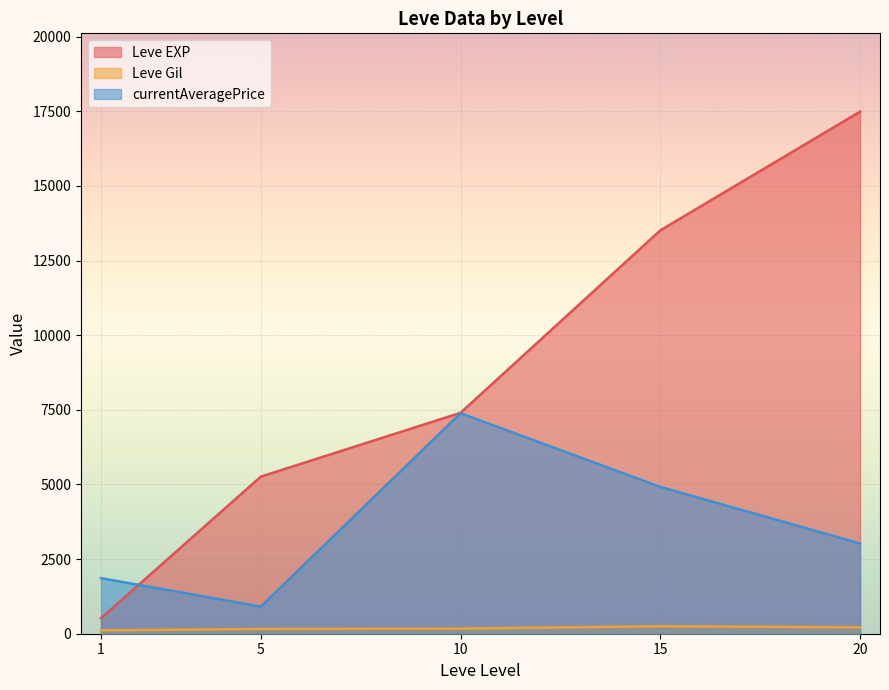

Is the value of Leve Gil at 20 greater than the value of currentAveragePrice at 20?

No